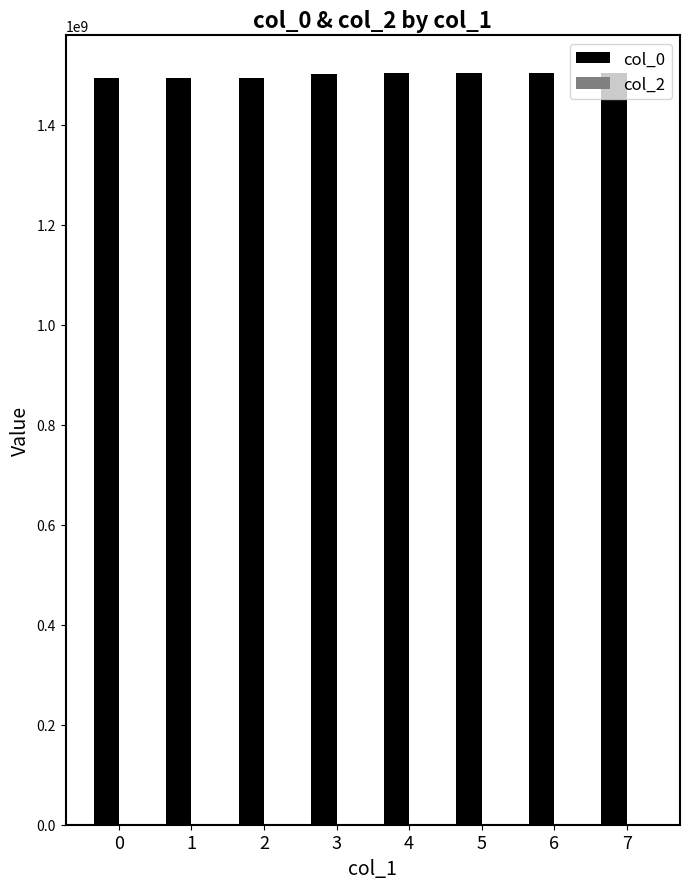

Approximately how many times larger is the value at 2 compared to 5?

1.0